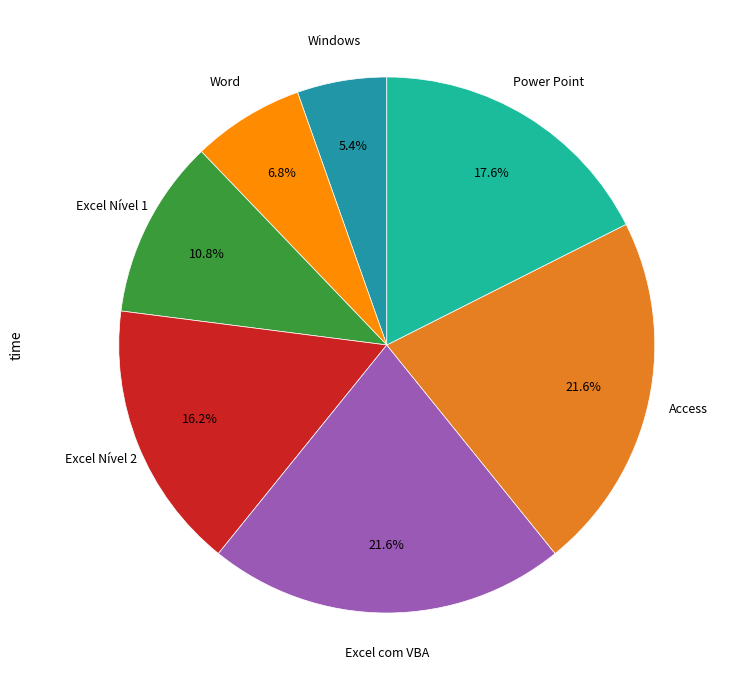

Is there a majority slice in this chart?

No